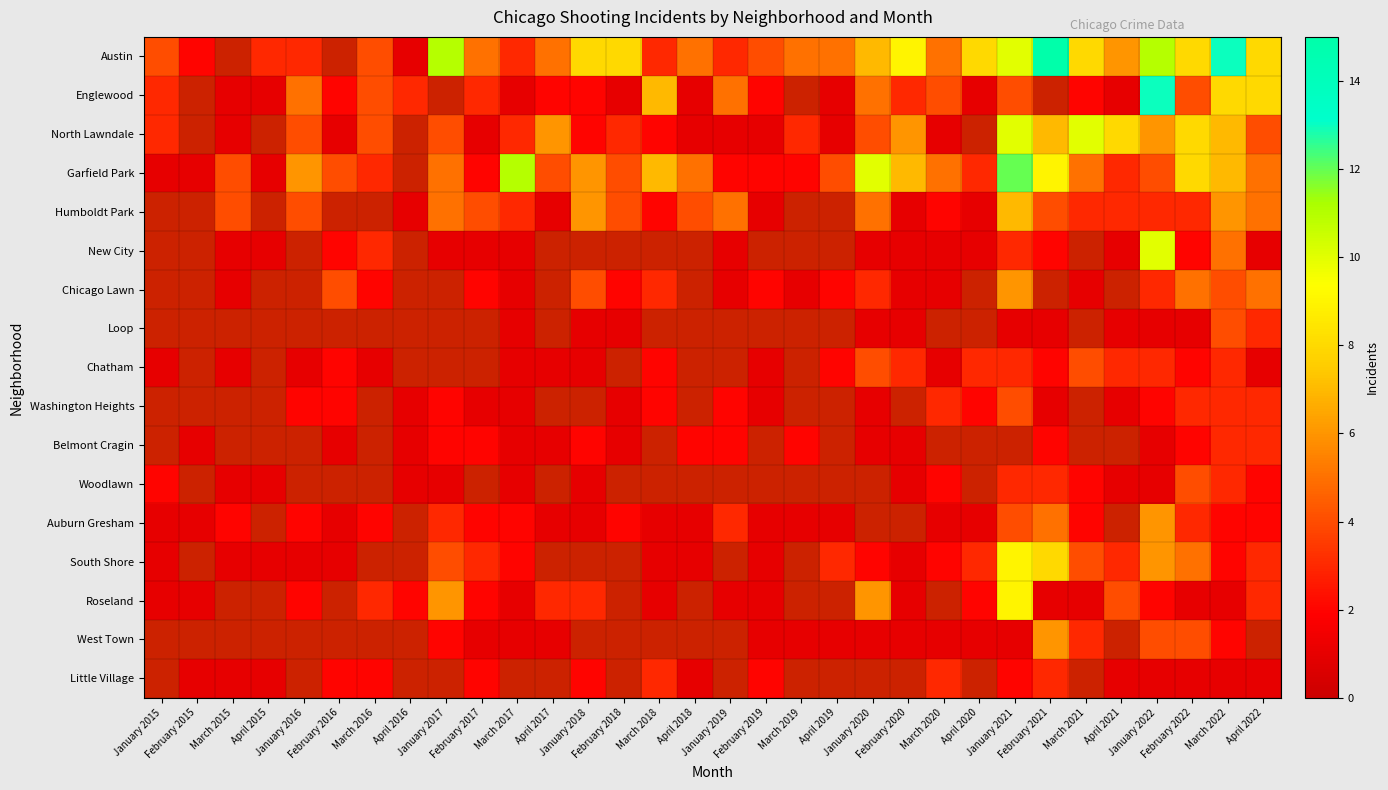

How many distinct data groups are displayed?

17